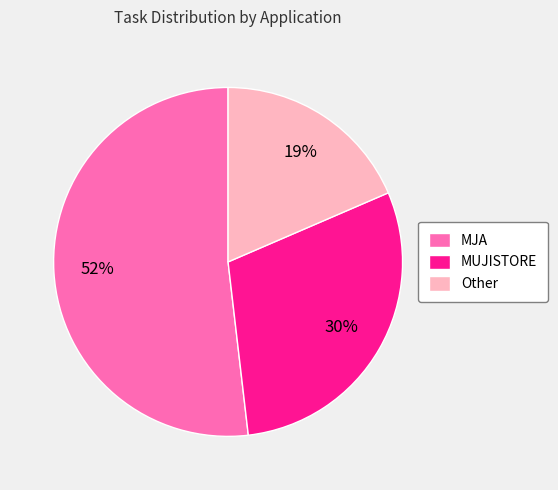

Is it true that MJA is 52% of the pie?

True